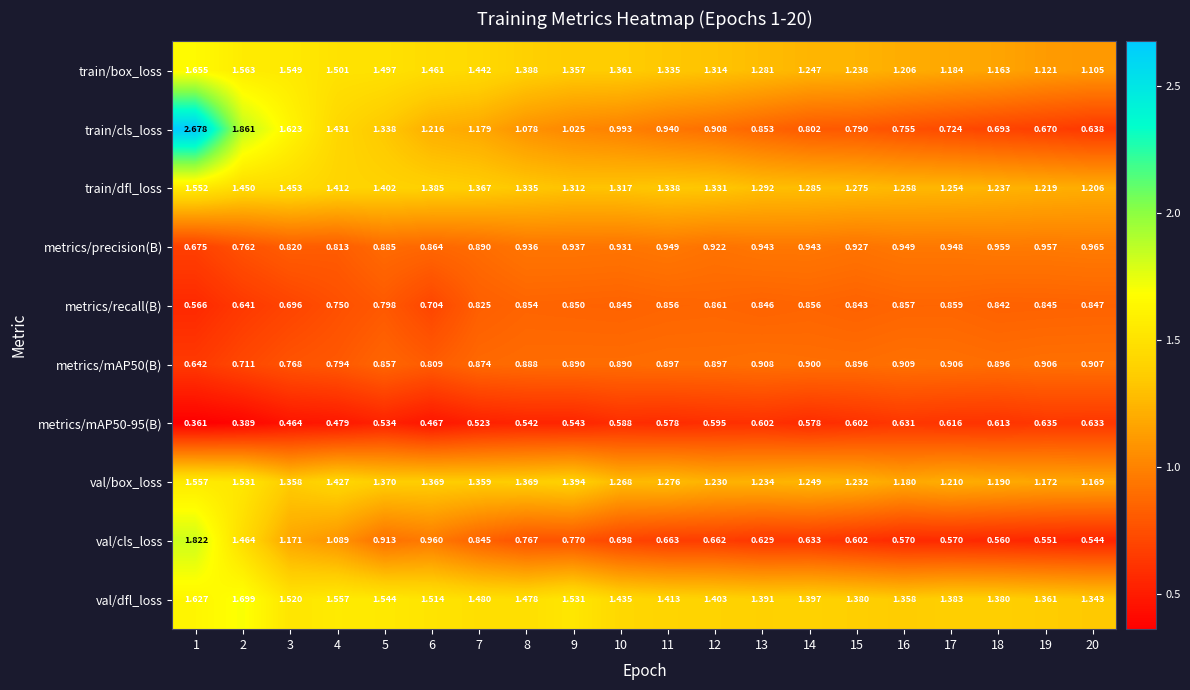

Which series has the largest range (max minus min)?

train/cls_loss